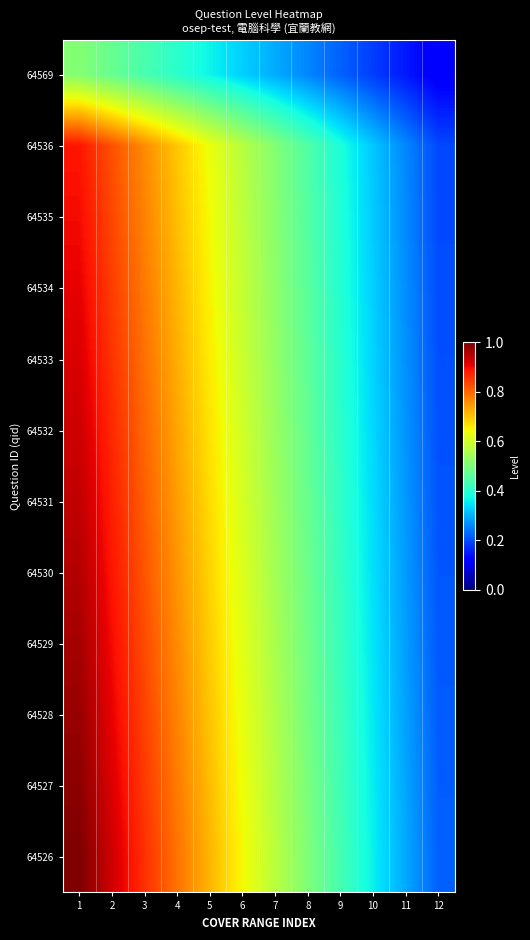

Between 9 and 5, which is larger?

5